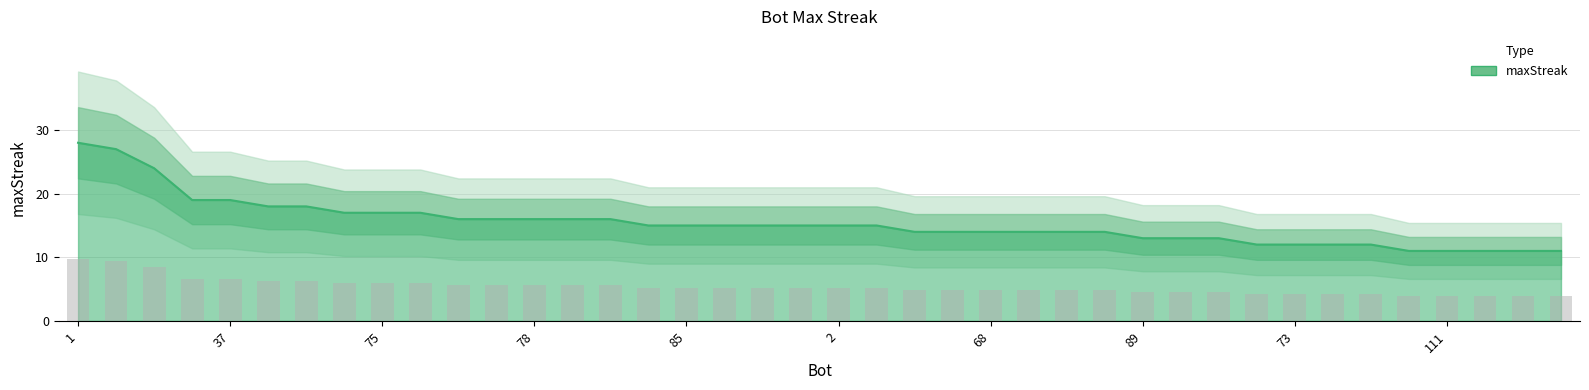

Reading left to right, what are all the values shown in this chart?

1=28	24=27	27=24	43=19	37=19	71=18	44=18	107=17	75=17	12=17	112=16	91=16	78=16	48=16	9=16	105=15	85=15	26=15	14=15	11=15	2=15	0=15	103=14	100=14	68=14	38=14	33=14	13=14	89=13	86=13	7=13	82=12	73=12	64=12	39=12	113=11	111=11	95=11	69=11	61=11